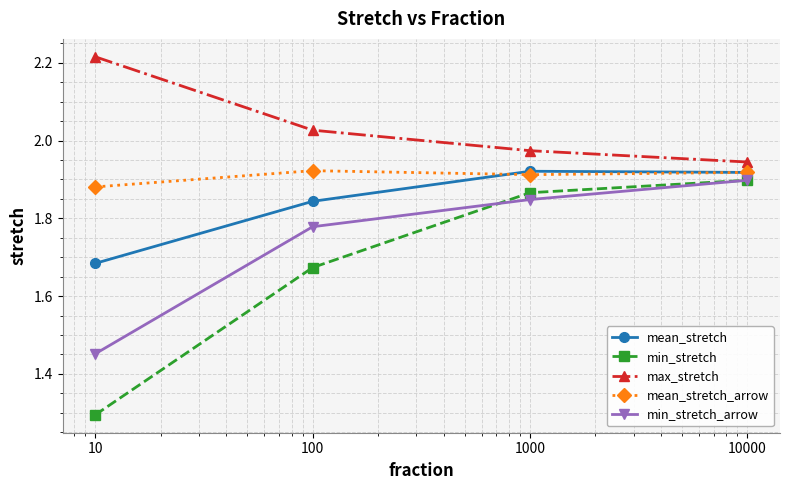

What is the minimum value shown in the chart?

1.3